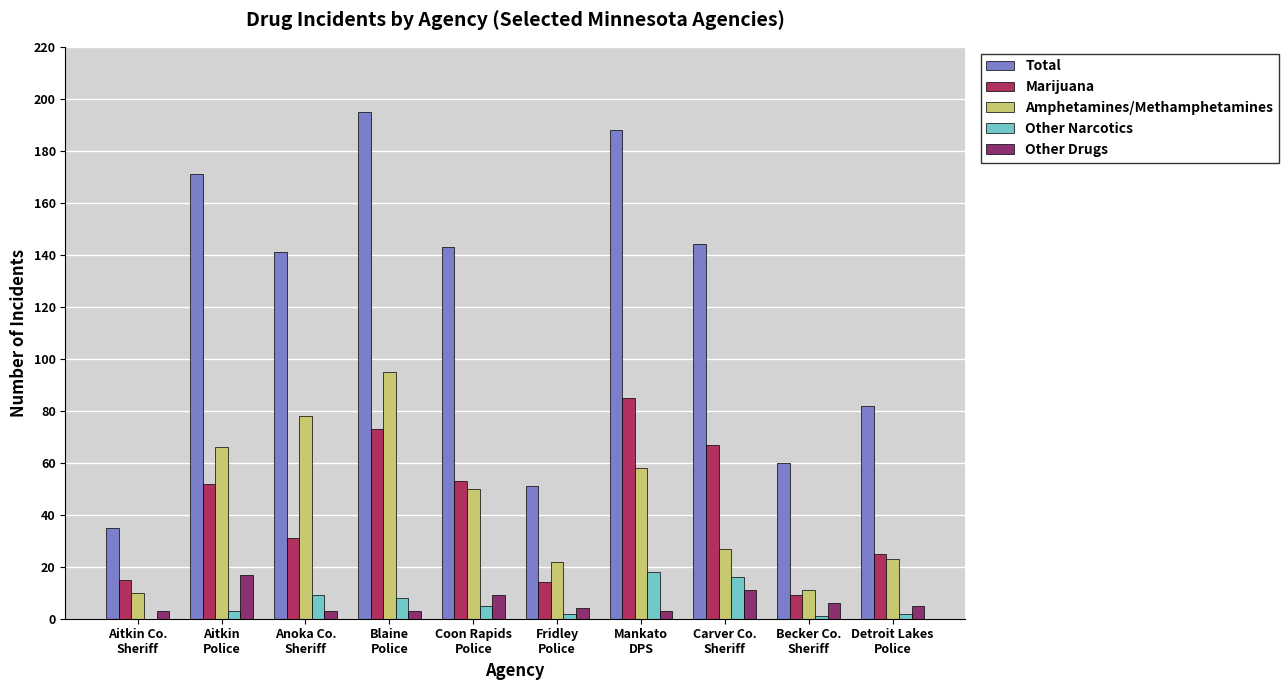

What is the sum of all Other Drugs values?

64